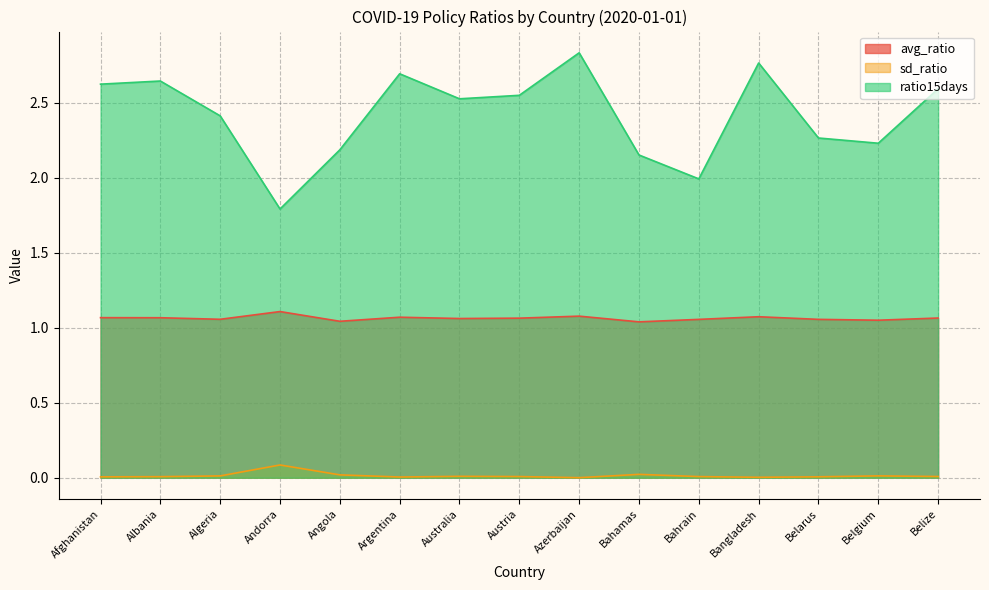

Reading left to right, extract all data points from this chart.

avg_ratio: 1.1	1.1	1.1	1.1	1.0	1.1	1.1	1.1	1.1	1.0	1.1	1.1	1.1	1.0	1.1
sd_ratio: 0.0	0.0	0.0	0.1	0.0	0.0	0.0	0.0	0.0	0.0	0.0	0.0	0.0	0.0	0.0
ratio15days: 2.6	2.6	2.4	1.8	2.2	2.7	2.5	2.5	2.8	2.2	2.0	2.8	2.3	2.2	2.6